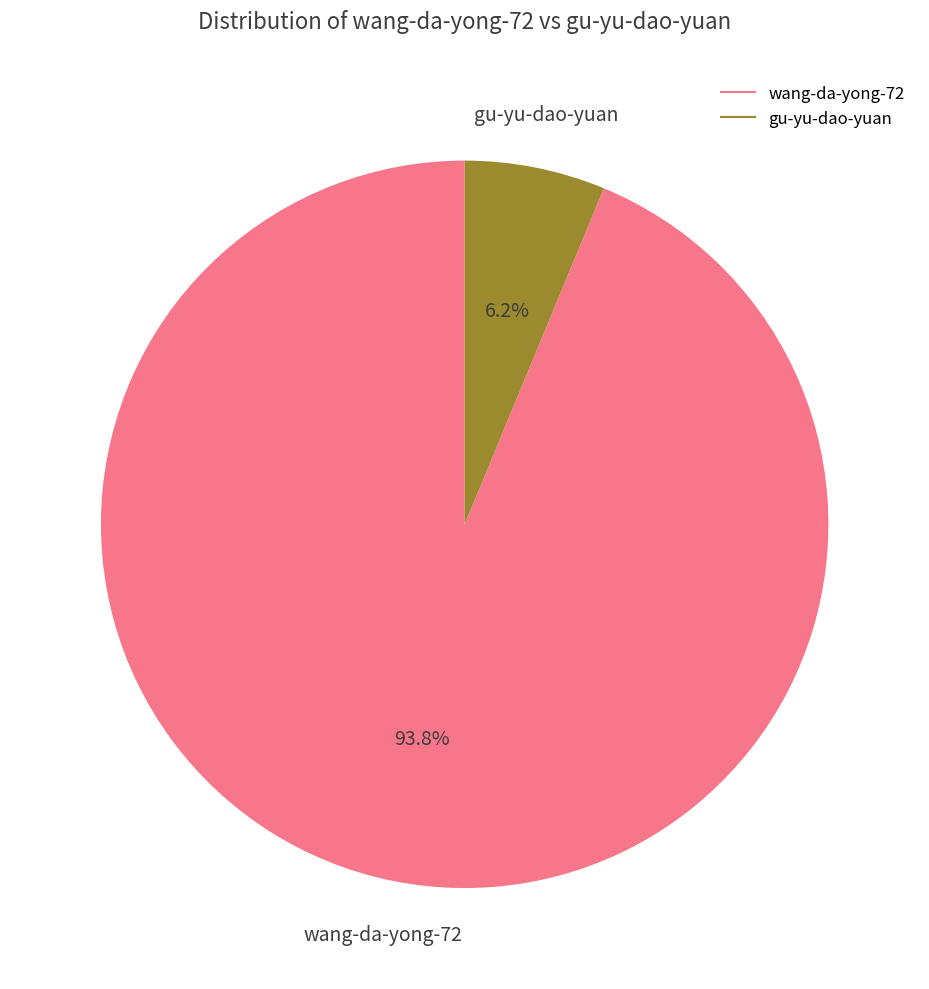

Which slice is the largest?

wang-da-yong-72